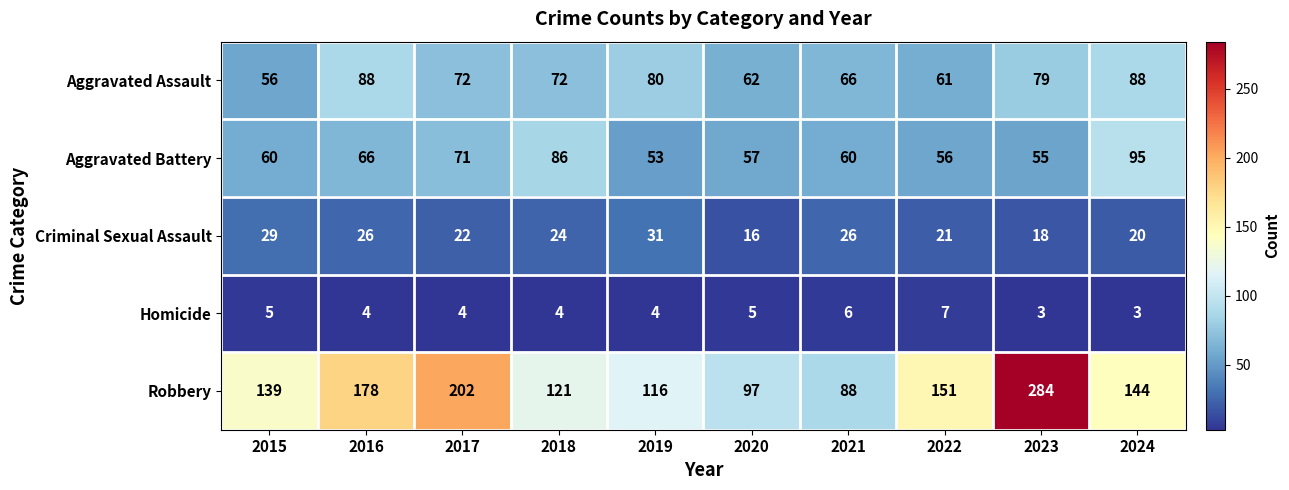

What is the sum of all Aggravated Assault values?

724